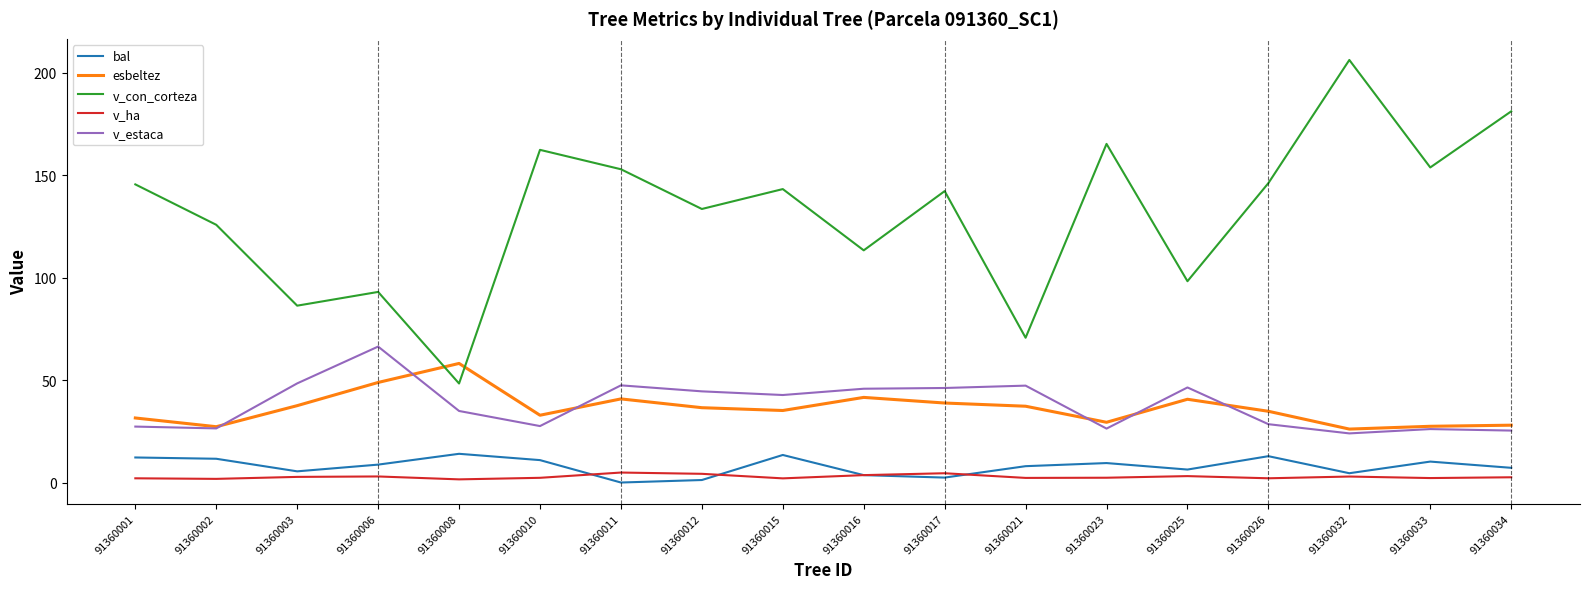

Which series has the widest spread of values?

v_con_corteza